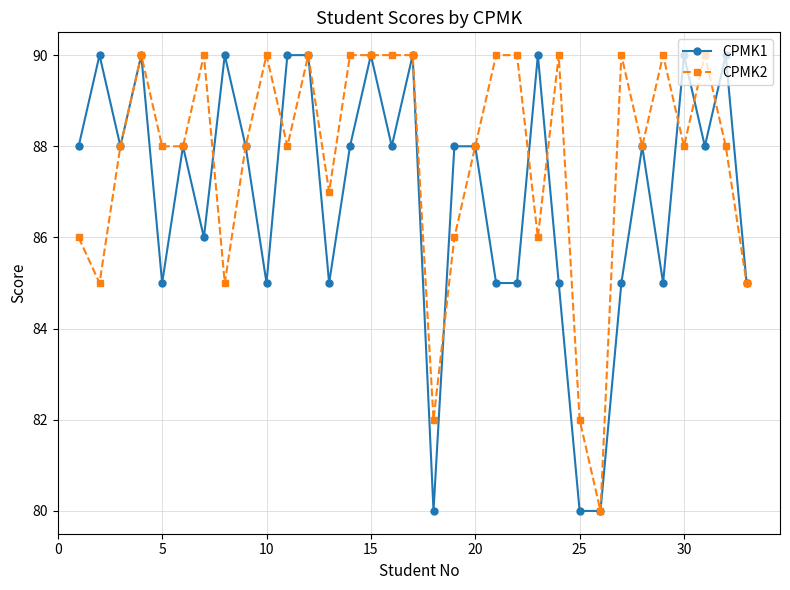

What is the minimum value for CPMK1?

80